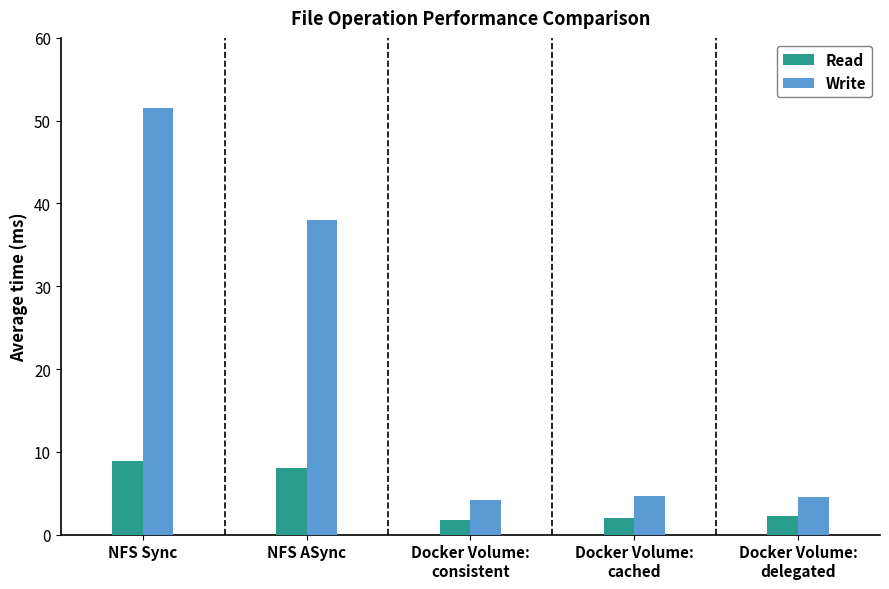

How many distinct data groups are displayed?

2